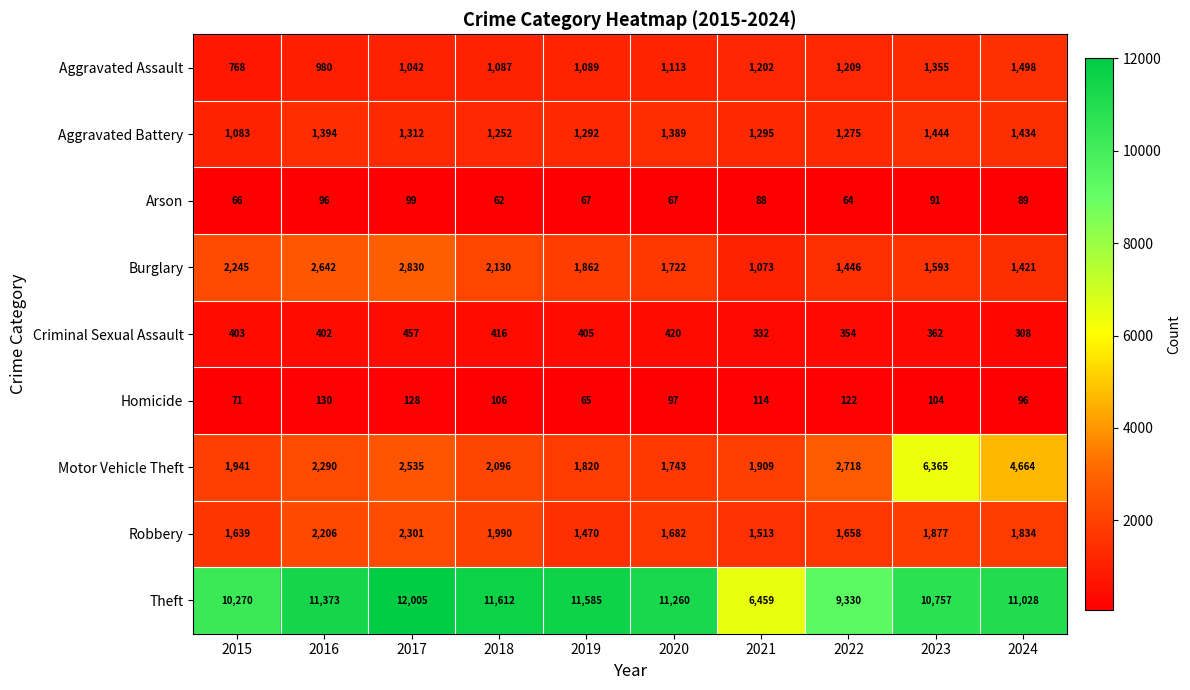

What is the sum of the Criminal Sexual Assault values at 2022 and 2016?

756